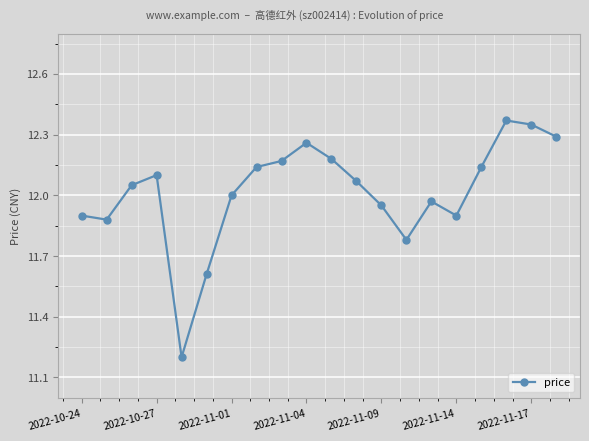

True or false: the data has more than 2 interior local peaks.

True